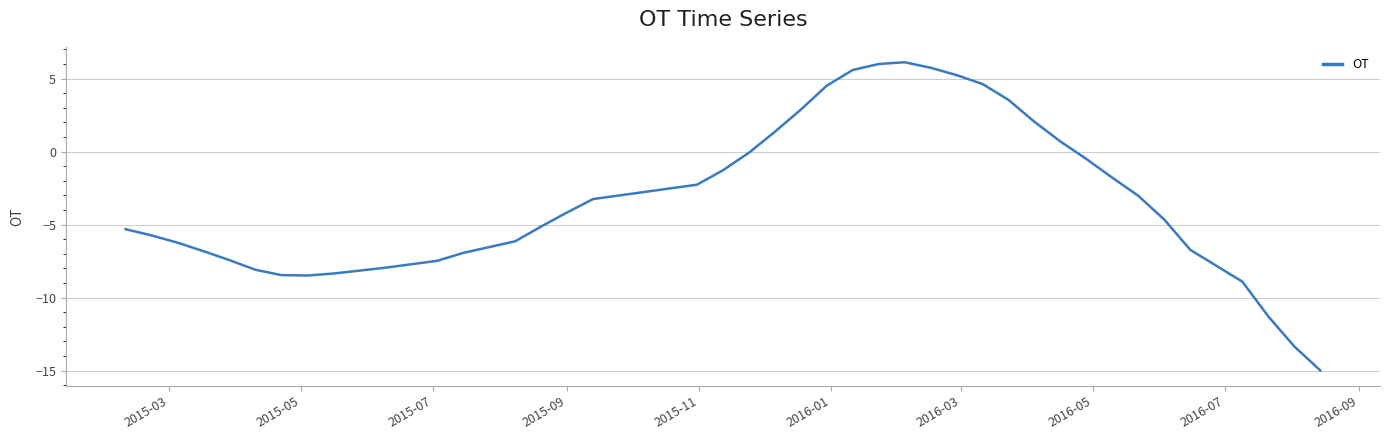

What is the minimum value shown in the chart?

-15.0